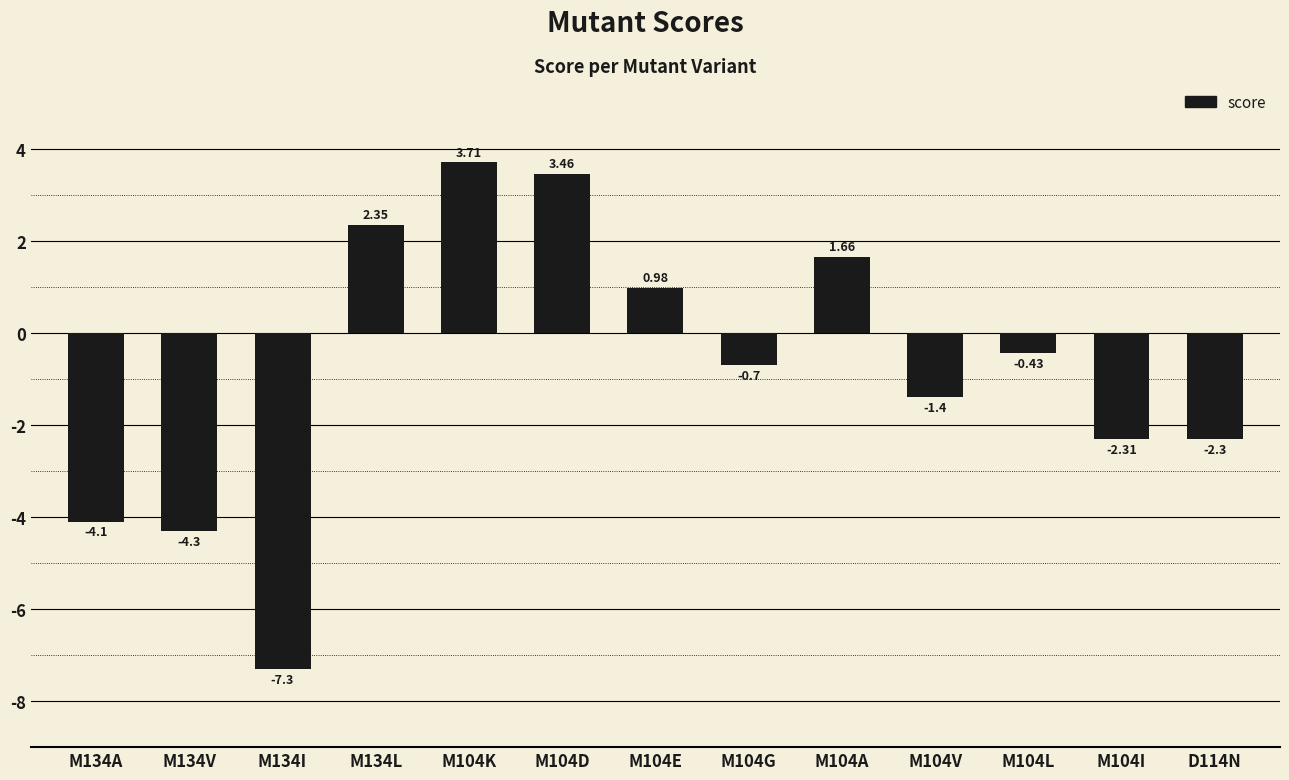

Which label corresponds to the largest value in the chart?

M104K